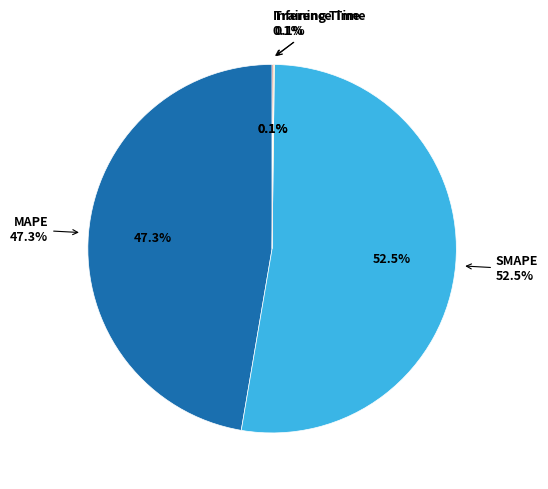

Does any single category account for the majority?

Yes